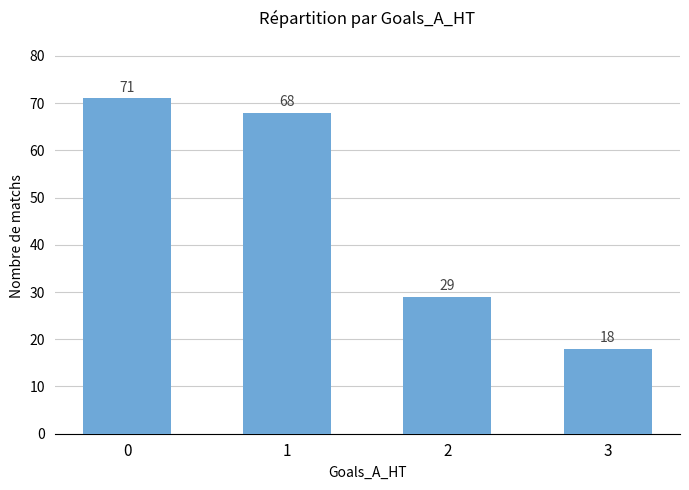

Rank the categories by value from lowest to highest.

3, 2, 1, 0